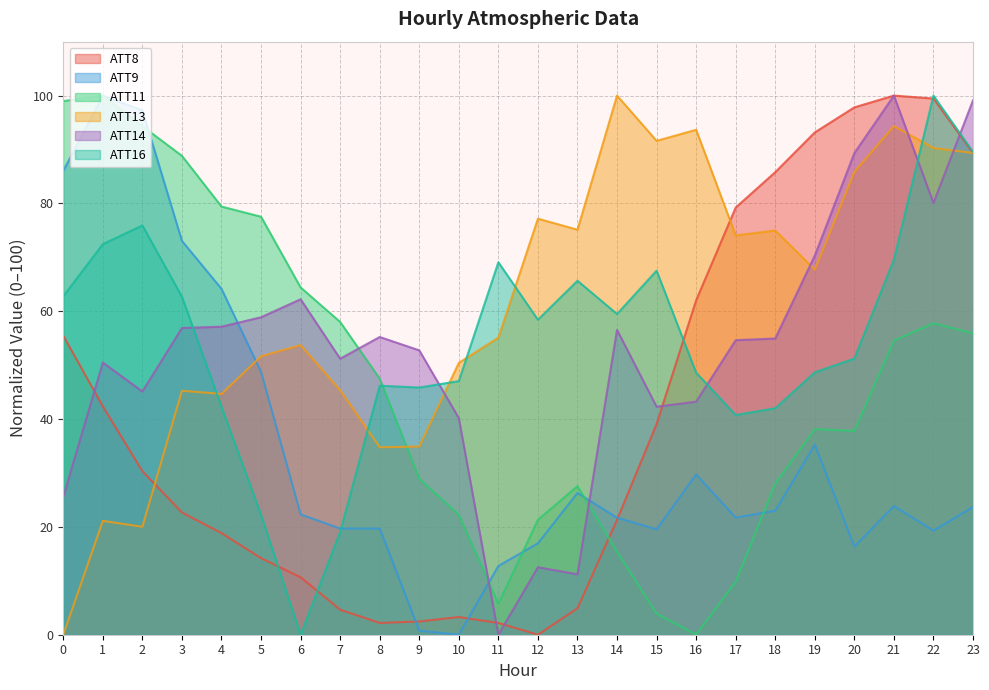

Which label corresponds to the smallest value in the chart?

12